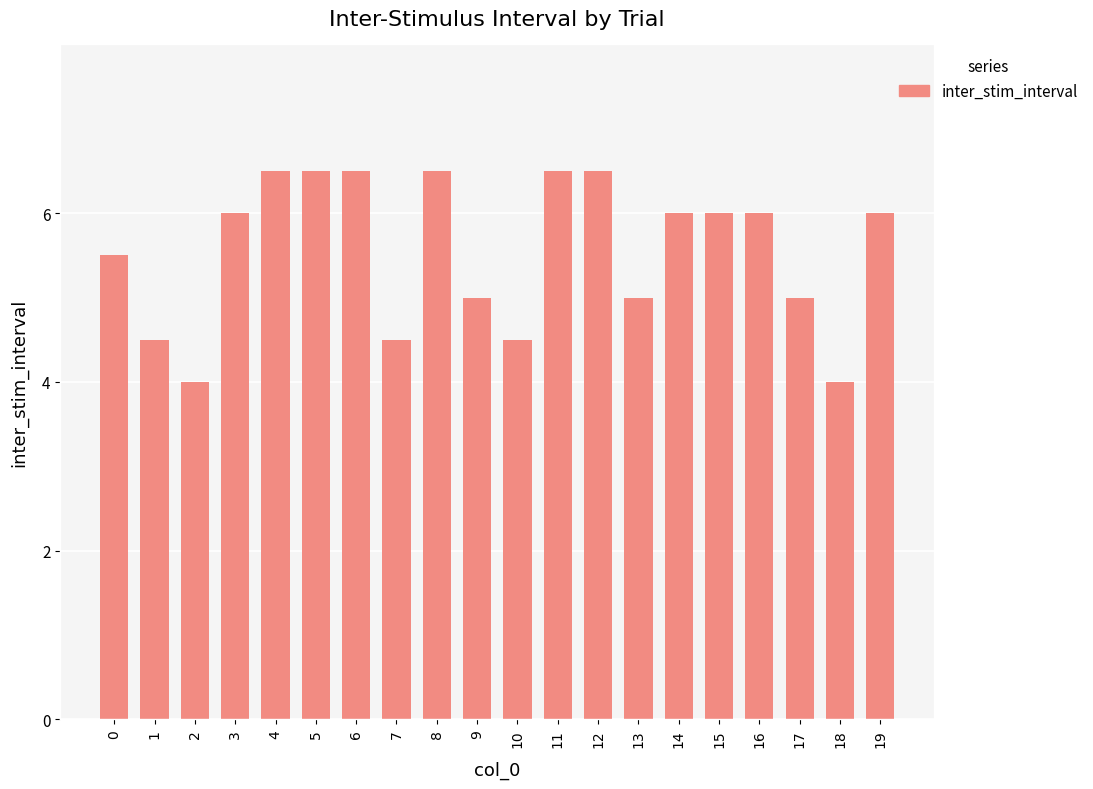

How many categories are shown in the chart?

20